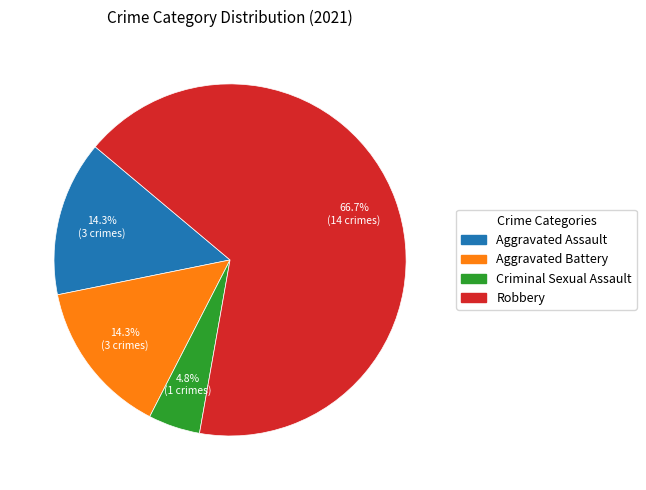

Combined, what portion of the pie is Criminal Sexual Assault and Robbery?

71.4%